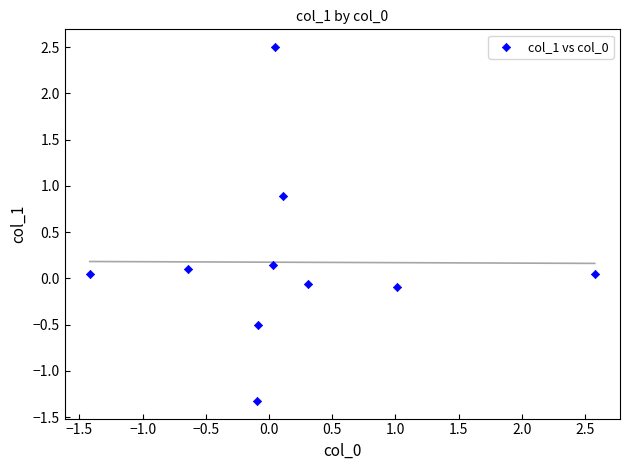

What is the range of X values (max minus min)?

4.0